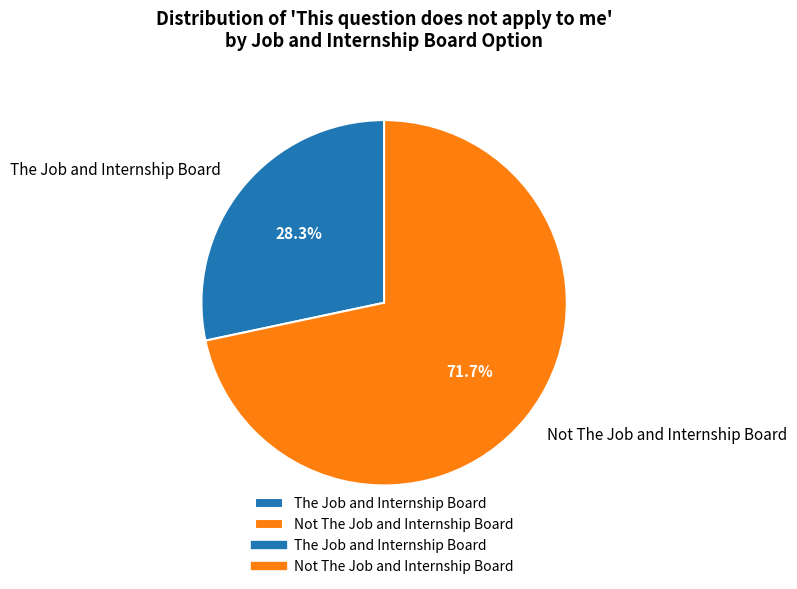

How many segments does this pie chart have?

2